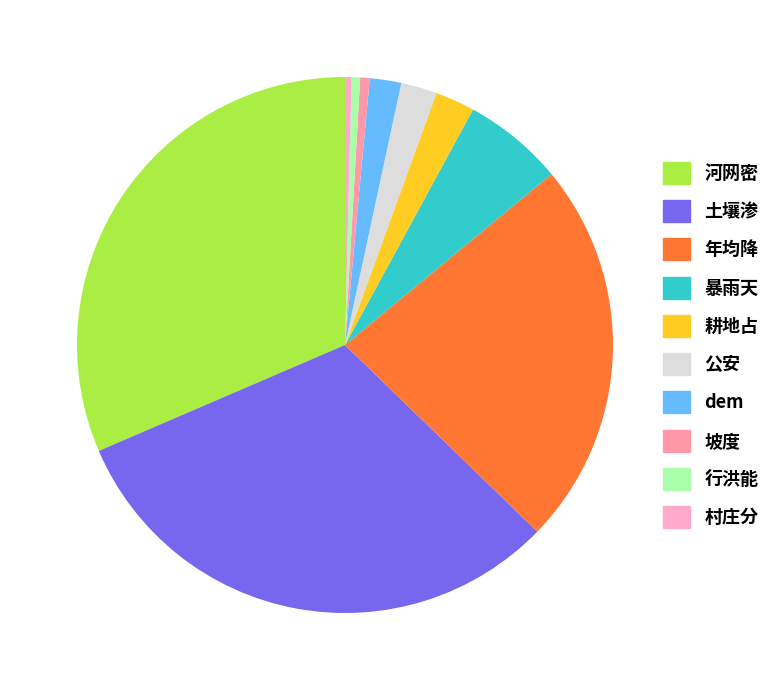

How many segments does this pie chart have?

10